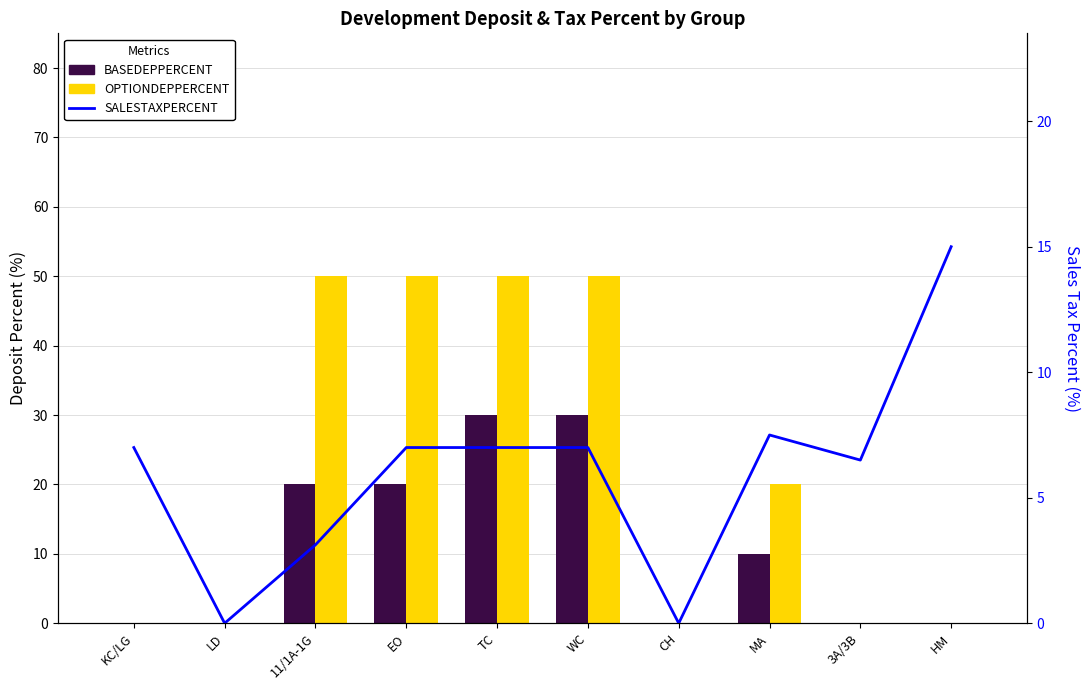

What is the sum of the BASEDEPPERCENT values at WC and KC/LG?

30.0